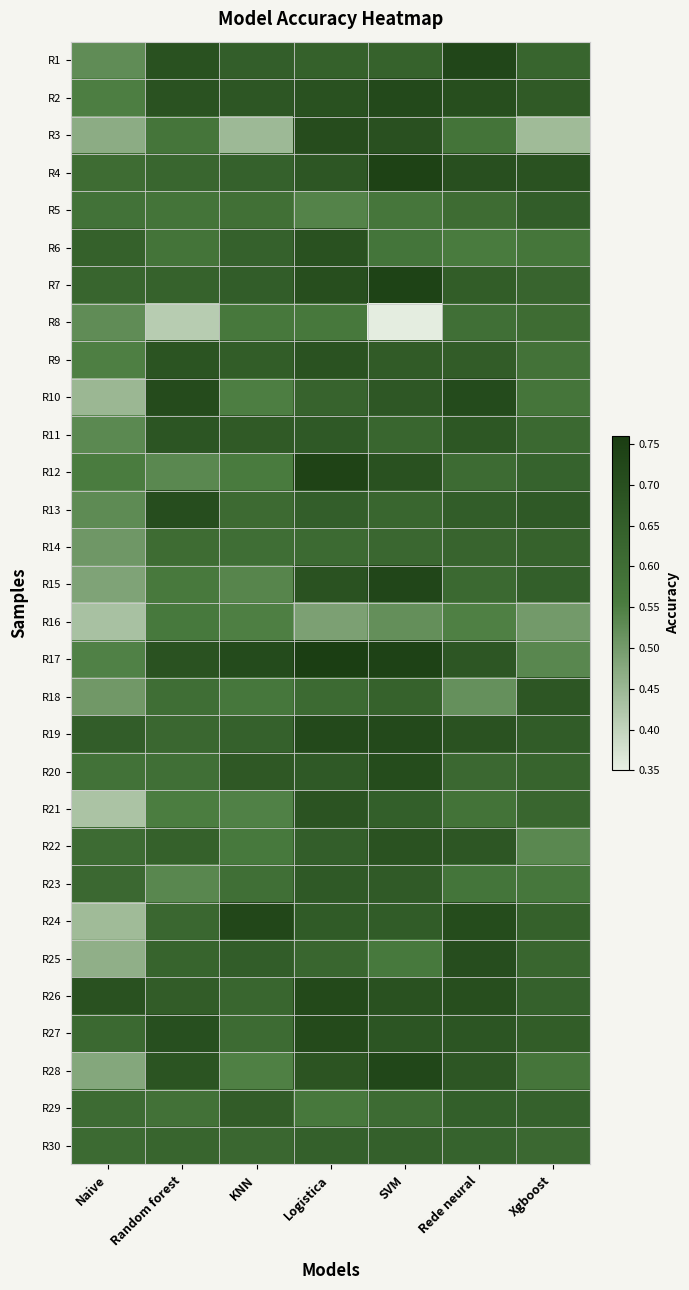

Reading left to right, extract all data points from this chart.

R1: Naive=0.5	Random forest=0.7	KNN=0.7	Logistica=0.6	SVM=0.6	Rede neural=0.7	Xgboost=0.6
R2: Naive=0.6	Random forest=0.7	KNN=0.7	Logistica=0.7	SVM=0.7	Rede neural=0.7	Xgboost=0.7
R3: Naive=0.5	Random forest=0.6	KNN=0.4	Logistica=0.7	SVM=0.7	Rede neural=0.6	Xgboost=0.4
R4: Naive=0.6	Random forest=0.6	KNN=0.6	Logistica=0.7	SVM=0.7	Rede neural=0.7	Xgboost=0.7
R5: Naive=0.6	Random forest=0.6	KNN=0.6	Logistica=0.5	SVM=0.6	Rede neural=0.6	Xgboost=0.7
R6: Naive=0.6	Random forest=0.6	KNN=0.6	Logistica=0.7	SVM=0.6	Rede neural=0.6	Xgboost=0.6
R7: Naive=0.6	Random forest=0.6	KNN=0.7	Logistica=0.7	SVM=0.7	Rede neural=0.7	Xgboost=0.6
R8: Naive=0.5	Random forest=0.4	KNN=0.6	Logistica=0.6	SVM=0.4	Rede neural=0.6	Xgboost=0.6
R9: Naive=0.5	Random forest=0.7	KNN=0.7	Logistica=0.7	SVM=0.7	Rede neural=0.7	Xgboost=0.6
R10: Naive=0.5	Random forest=0.7	KNN=0.6	Logistica=0.6	SVM=0.7	Rede neural=0.7	Xgboost=0.6
R11: Naive=0.5	Random forest=0.7	KNN=0.7	Logistica=0.7	SVM=0.6	Rede neural=0.7	Xgboost=0.6
R12: Naive=0.6	Random forest=0.5	KNN=0.6	Logistica=0.7	SVM=0.7	Rede neural=0.6	Xgboost=0.6
R13: Naive=0.5	Random forest=0.7	KNN=0.6	Logistica=0.7	SVM=0.6	Rede neural=0.7	Xgboost=0.7
R14: Naive=0.5	Random forest=0.6	KNN=0.6	Logistica=0.6	SVM=0.6	Rede neural=0.6	Xgboost=0.6
R15: Naive=0.5	Random forest=0.6	KNN=0.5	Logistica=0.7	SVM=0.7	Rede neural=0.6	Xgboost=0.6
R16: Naive=0.4	Random forest=0.6	KNN=0.5	Logistica=0.5	SVM=0.5	Rede neural=0.5	Xgboost=0.5
R17: Naive=0.5	Random forest=0.7	KNN=0.7	Logistica=0.8	SVM=0.7	Rede neural=0.7	Xgboost=0.5
R18: Naive=0.5	Random forest=0.6	KNN=0.6	Logistica=0.6	SVM=0.6	Rede neural=0.5	Xgboost=0.7
R19: Naive=0.7	Random forest=0.6	KNN=0.6	Logistica=0.7	SVM=0.7	Rede neural=0.7	Xgboost=0.7
R20: Naive=0.6	Random forest=0.6	KNN=0.7	Logistica=0.7	SVM=0.7	Rede neural=0.6	Xgboost=0.6
R21: Naive=0.4	Random forest=0.6	KNN=0.5	Logistica=0.7	SVM=0.6	Rede neural=0.6	Xgboost=0.6
R22: Naive=0.6	Random forest=0.6	KNN=0.6	Logistica=0.6	SVM=0.7	Rede neural=0.7	Xgboost=0.5
R23: Naive=0.6	Random forest=0.5	KNN=0.6	Logistica=0.7	SVM=0.7	Rede neural=0.6	Xgboost=0.6
R24: Naive=0.4	Random forest=0.6	KNN=0.7	Logistica=0.7	SVM=0.7	Rede neural=0.7	Xgboost=0.6
R25: Naive=0.5	Random forest=0.6	KNN=0.7	Logistica=0.6	SVM=0.6	Rede neural=0.7	Xgboost=0.6
R26: Naive=0.7	Random forest=0.7	KNN=0.6	Logistica=0.7	SVM=0.7	Rede neural=0.7	Xgboost=0.6
R27: Naive=0.6	Random forest=0.7	KNN=0.6	Logistica=0.7	SVM=0.7	Rede neural=0.7	Xgboost=0.7
R28: Naive=0.5	Random forest=0.7	KNN=0.5	Logistica=0.7	SVM=0.7	Rede neural=0.7	Xgboost=0.6
R29: Naive=0.6	Random forest=0.6	KNN=0.7	Logistica=0.6	SVM=0.6	Rede neural=0.6	Xgboost=0.6
R30: Naive=0.6	Random forest=0.6	KNN=0.6	Logistica=0.6	SVM=0.6	Rede neural=0.6	Xgboost=0.6